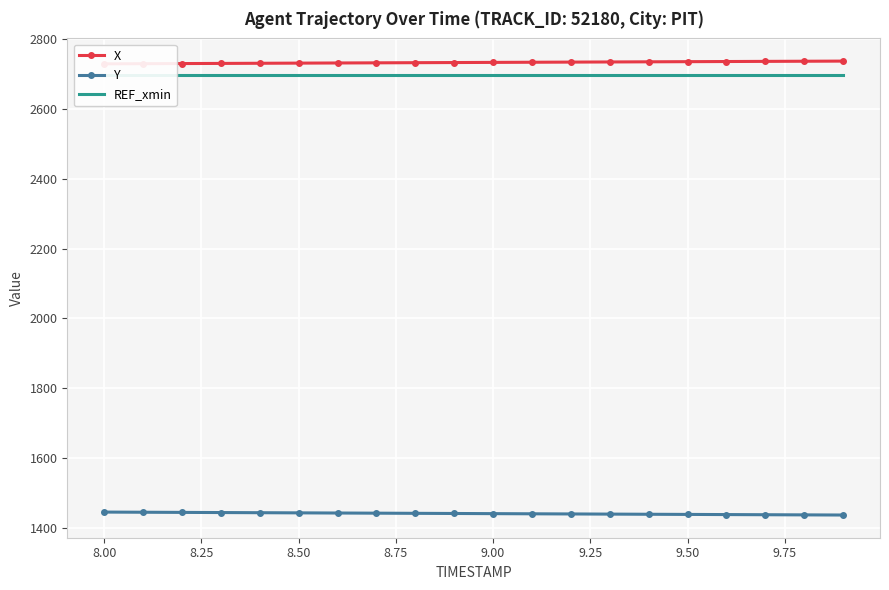

At how many categories does at least one series exceed 1731?

20